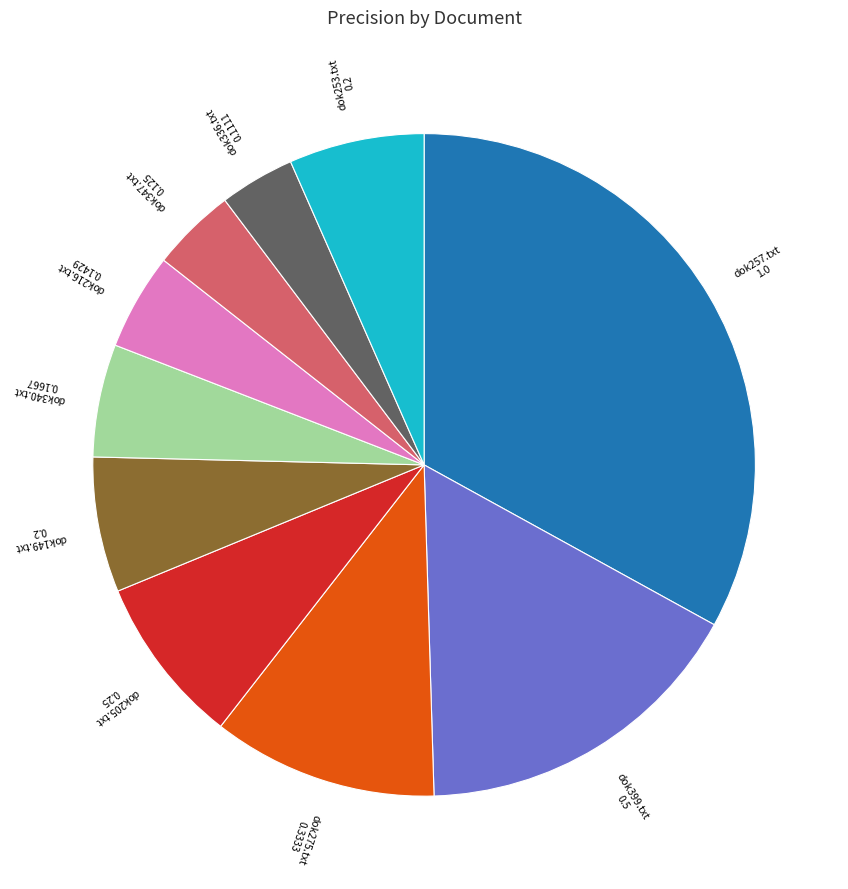

The dok253.txt slice represents 1% of the pie. True or false?

False